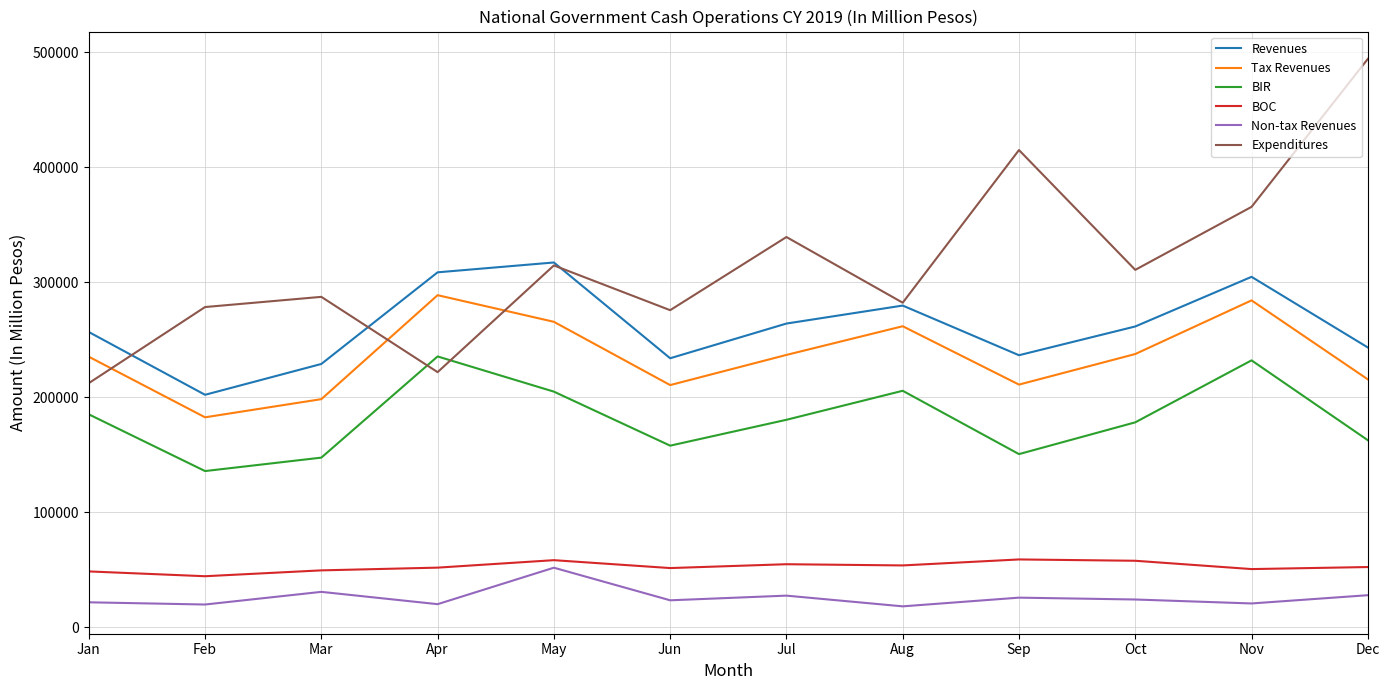

Which series has the largest range (max minus min)?

Expenditures